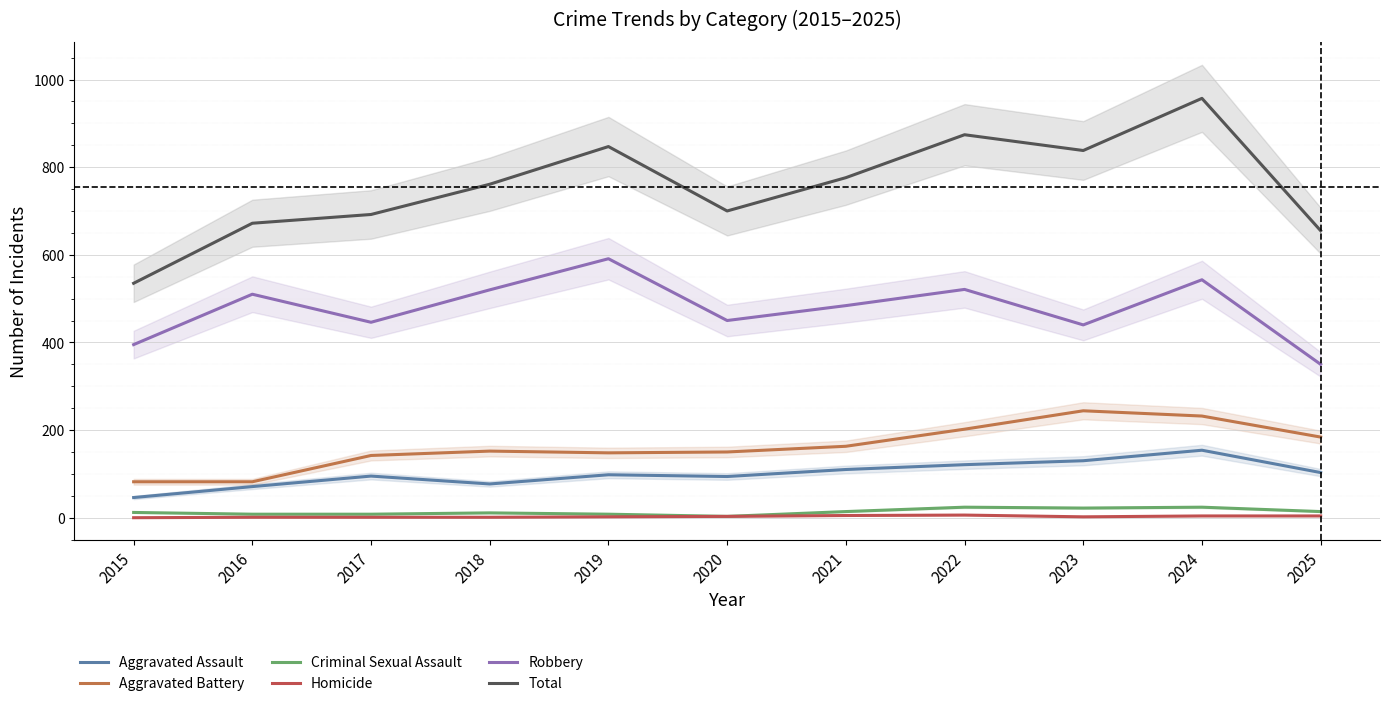

Reading left to right, list all the values displayed in this chart.

Aggravated Assault: 2015=46	2016=71	2017=95	2018=77	2019=98	2020=94	2021=110	2022=121	2023=130	2024=154	2025=103
Aggravated Battery: 2015=82	2016=82	2017=142	2018=152	2019=148	2020=150	2021=163	2022=202	2023=244	2024=232	2025=184
Criminal Sexual Assault: 2015=12	2016=8	2017=8	2018=11	2019=8	2020=3	2021=14	2022=24	2023=22	2024=24	2025=14
Homicide: 2015=0	2016=1	2017=1	2018=1	2019=2	2020=3	2021=5	2022=6	2023=2	2024=4	2025=4
Robbery: 2015=395	2016=510	2017=446	2018=520	2019=591	2020=450	2021=484	2022=521	2023=440	2024=543	2025=350
Total: 2015=535	2016=672	2017=692	2018=761	2019=847	2020=700	2021=776	2022=874	2023=838	2024=957	2025=655